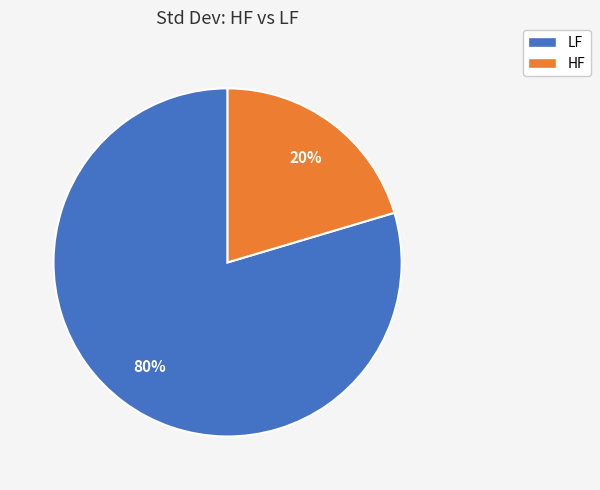

How many segments does this pie chart have?

2